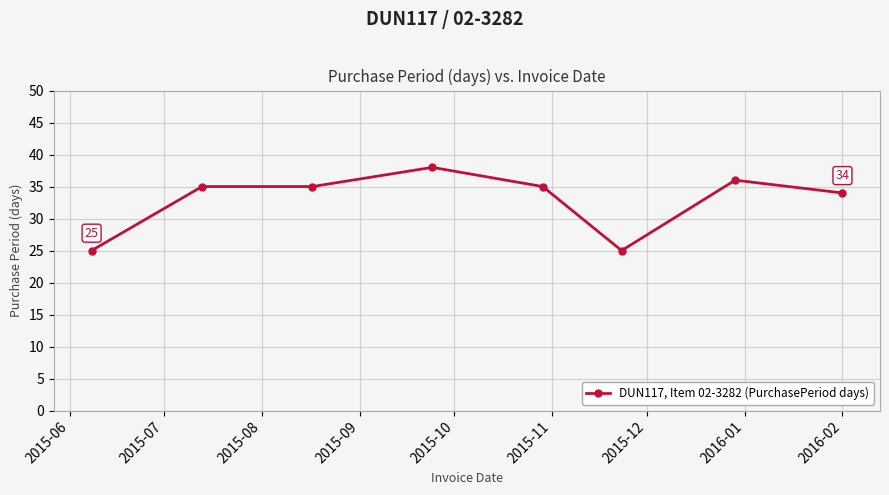

True or false: there are more than 0 points higher than both neighbors.

True